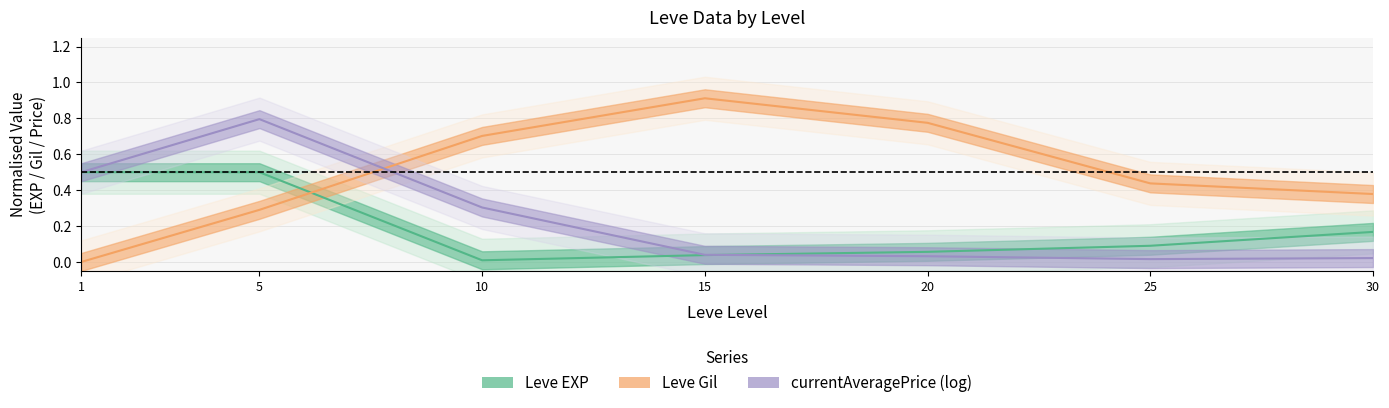

Which series has the largest range (max minus min)?

Leve Gil line